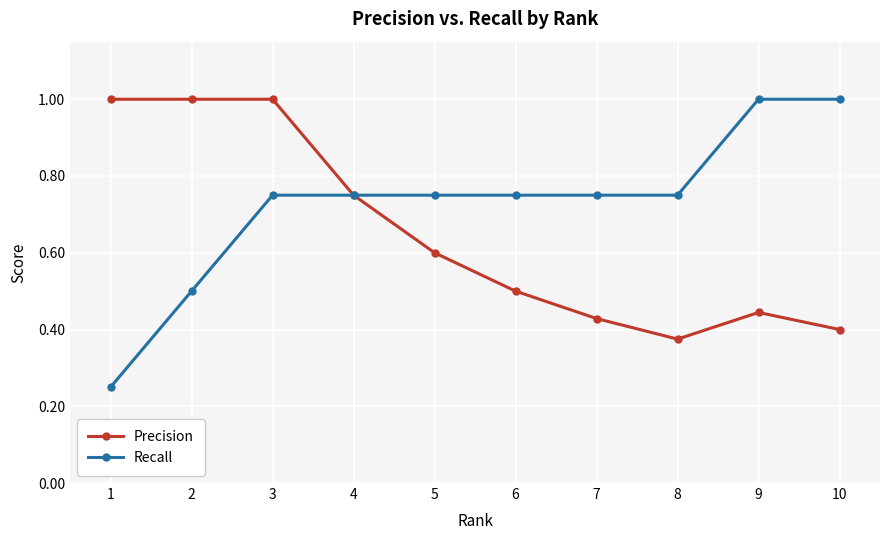

Is the value of Recall at 4 greater than the value of Precision at 6?

Yes